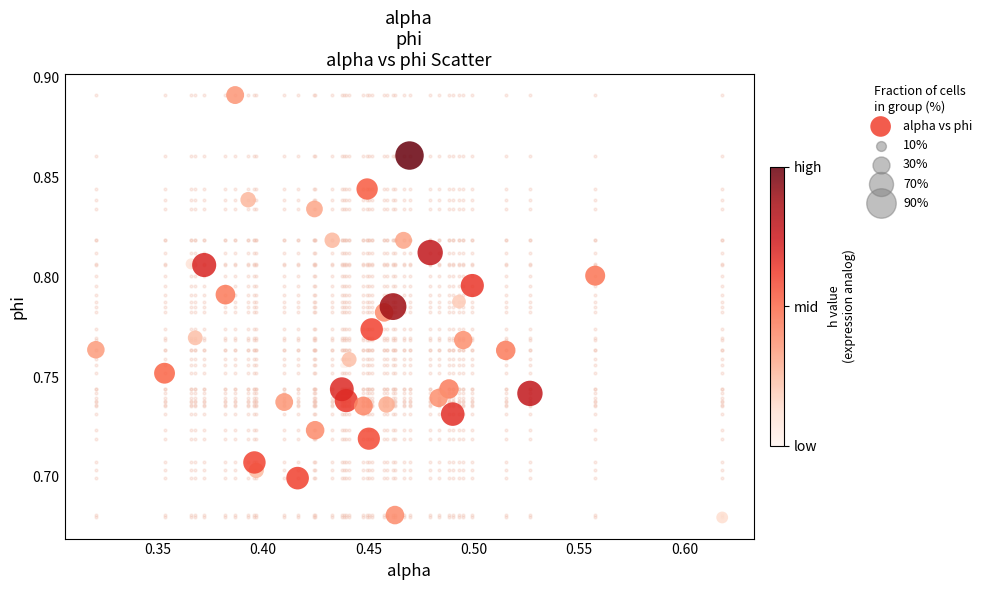

What is the range of X values (max minus min)?

0.3